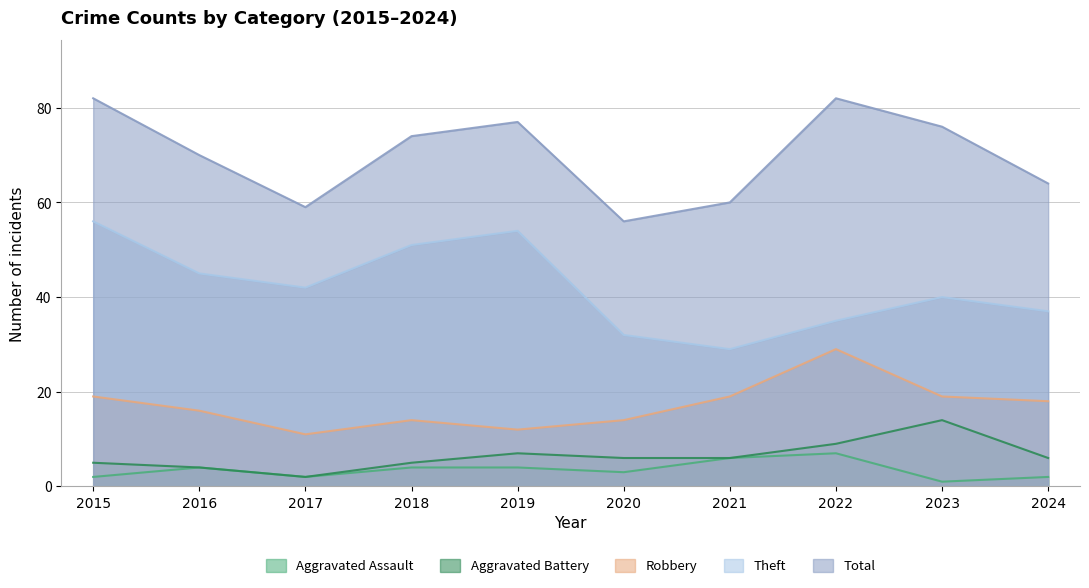

What are all the series names shown in the legend?

Aggravated Assault, Aggravated Battery, Robbery, Theft, Total